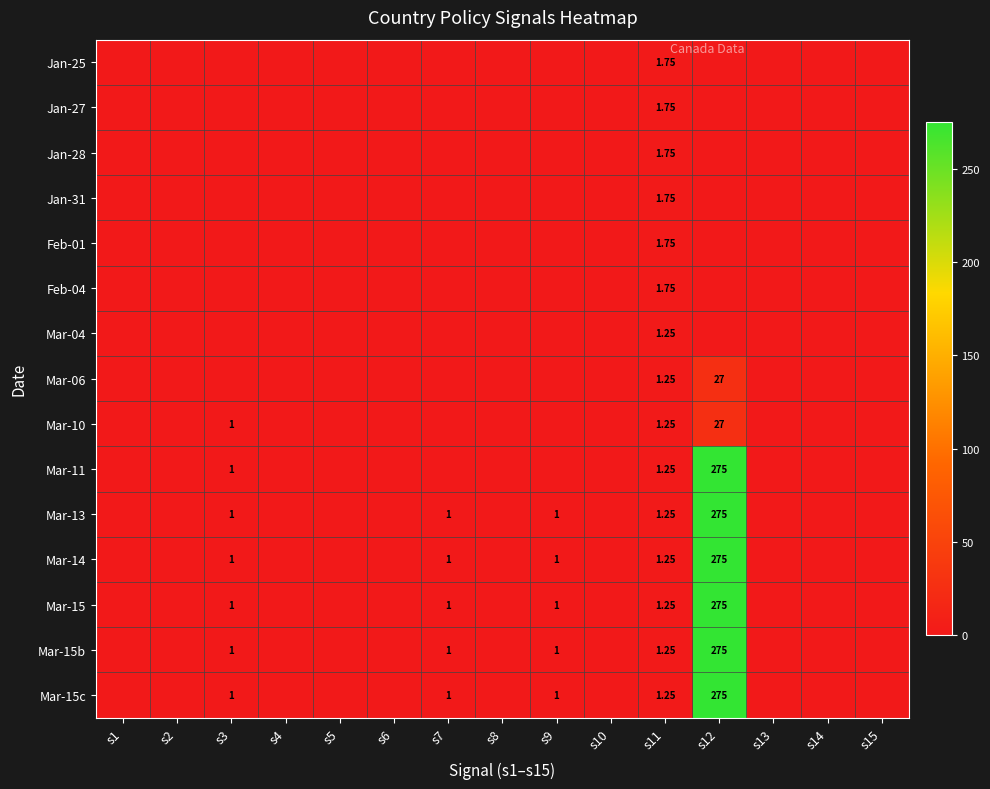

How many data points in Mar-15c are above 0?

5